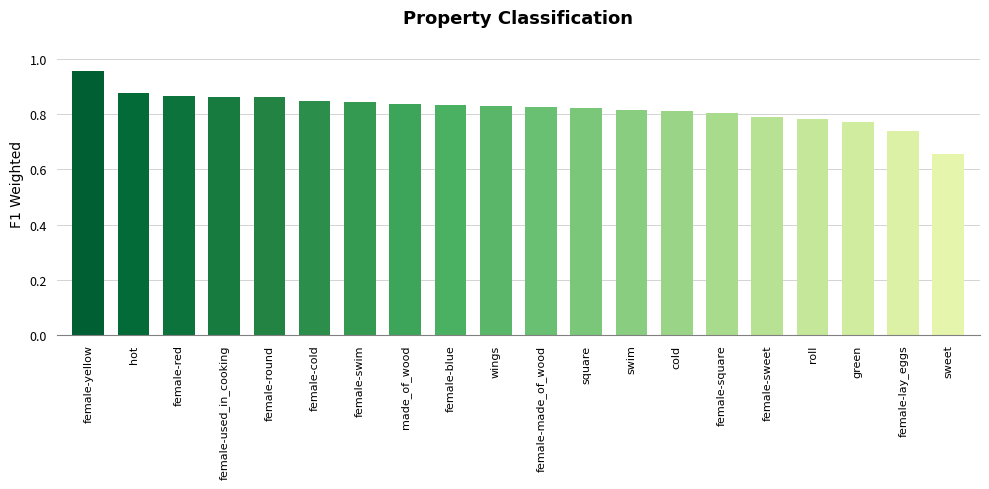

What is the difference between the maximum and minimum values?

0.3